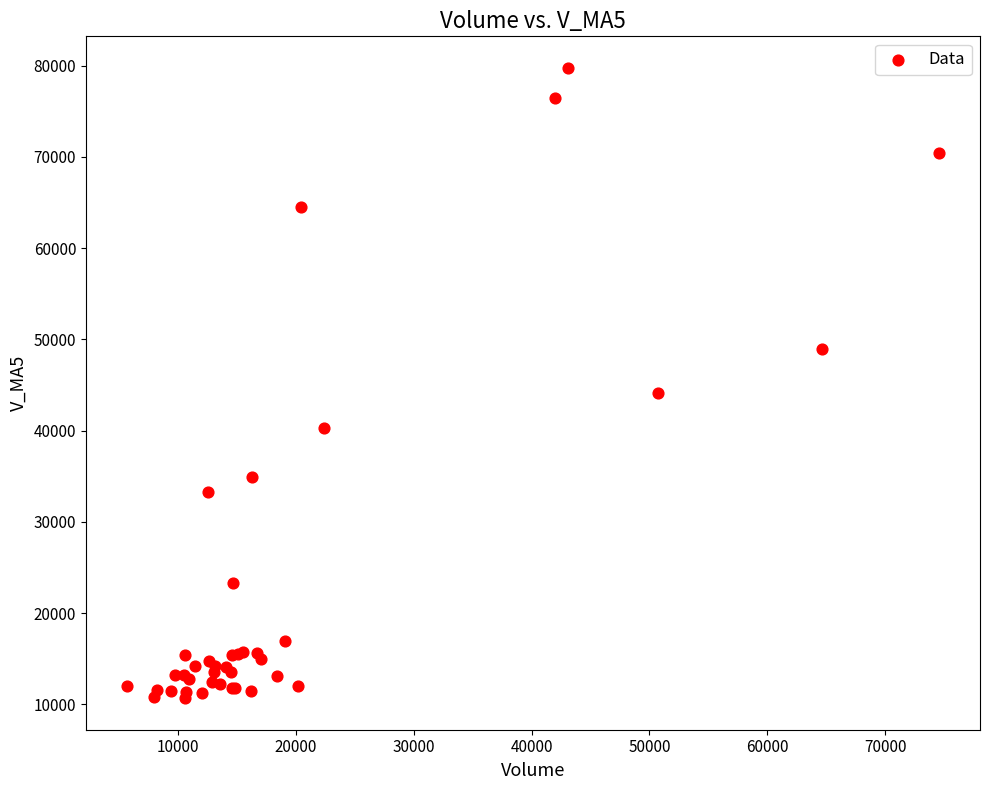

What Y value in the scatter plot is closest to 45222?

44184.3